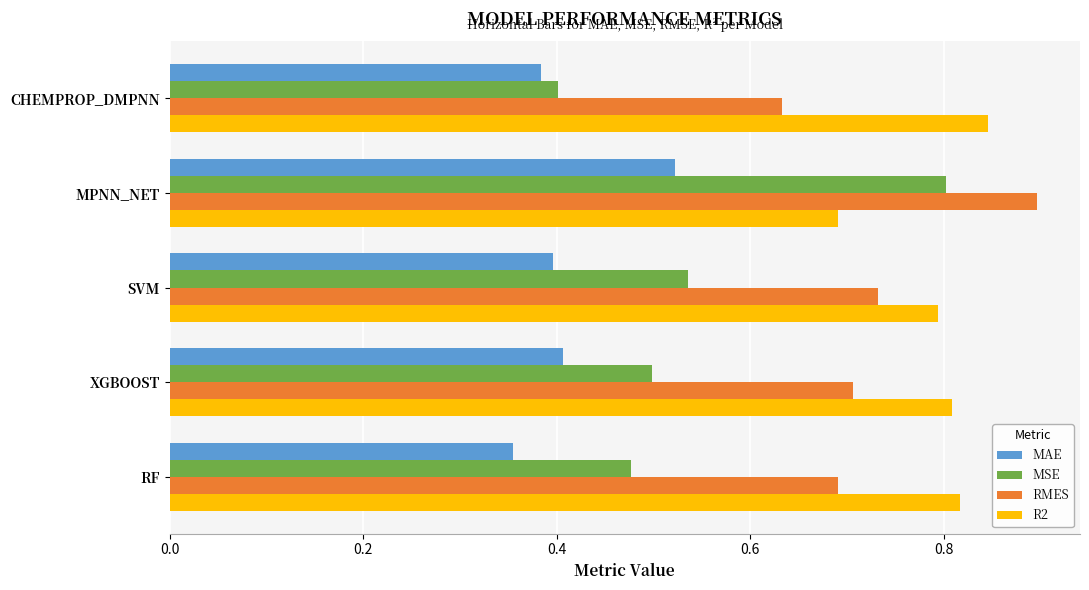

What is the greatest value displayed?

0.9